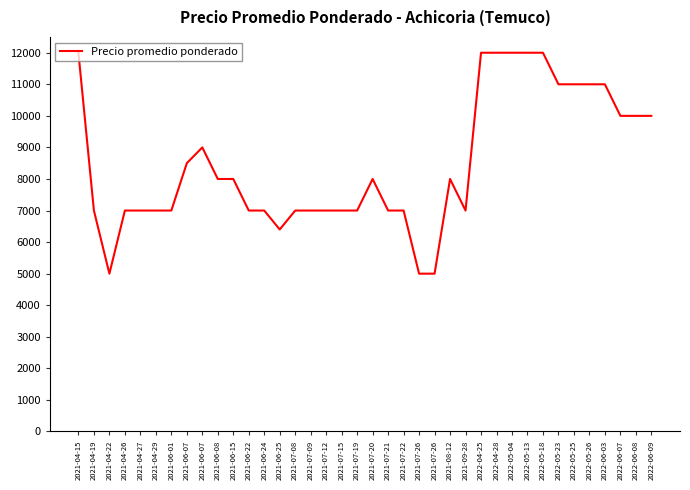

At which category does the data reach its first local peak?

2021-06-07